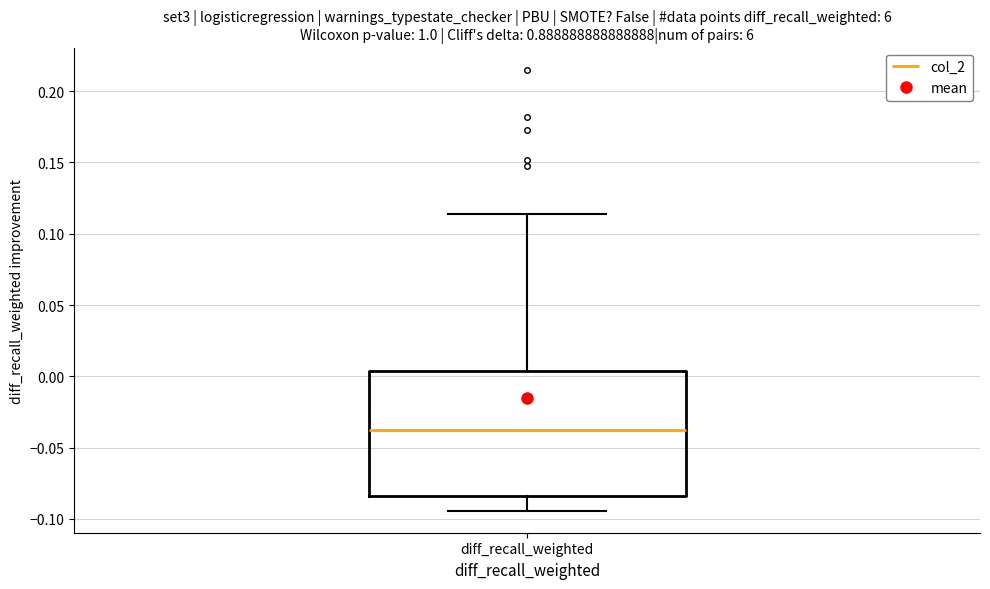

Where does the lower whisker of the box for diff_recall_weighted end on the y-axis? The values are not printed on the chart, so give them approximately, as read against the axis.

-0.095